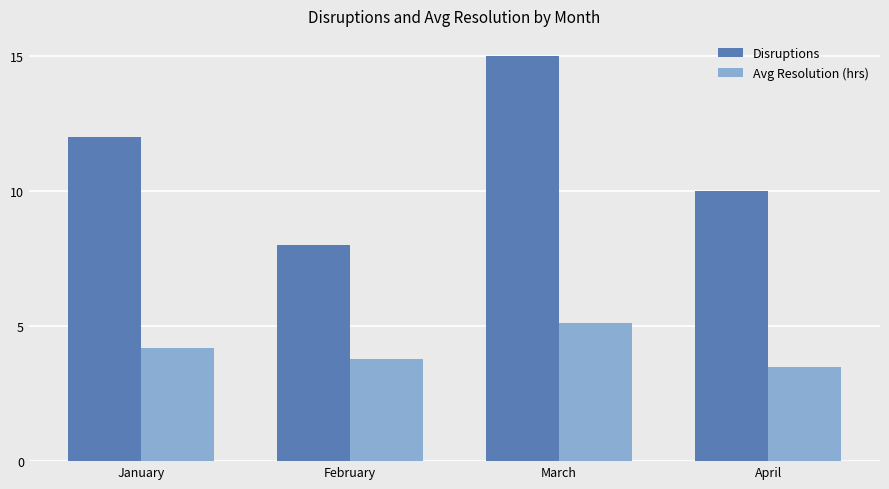

What is the minimum value shown in the chart?

3.5